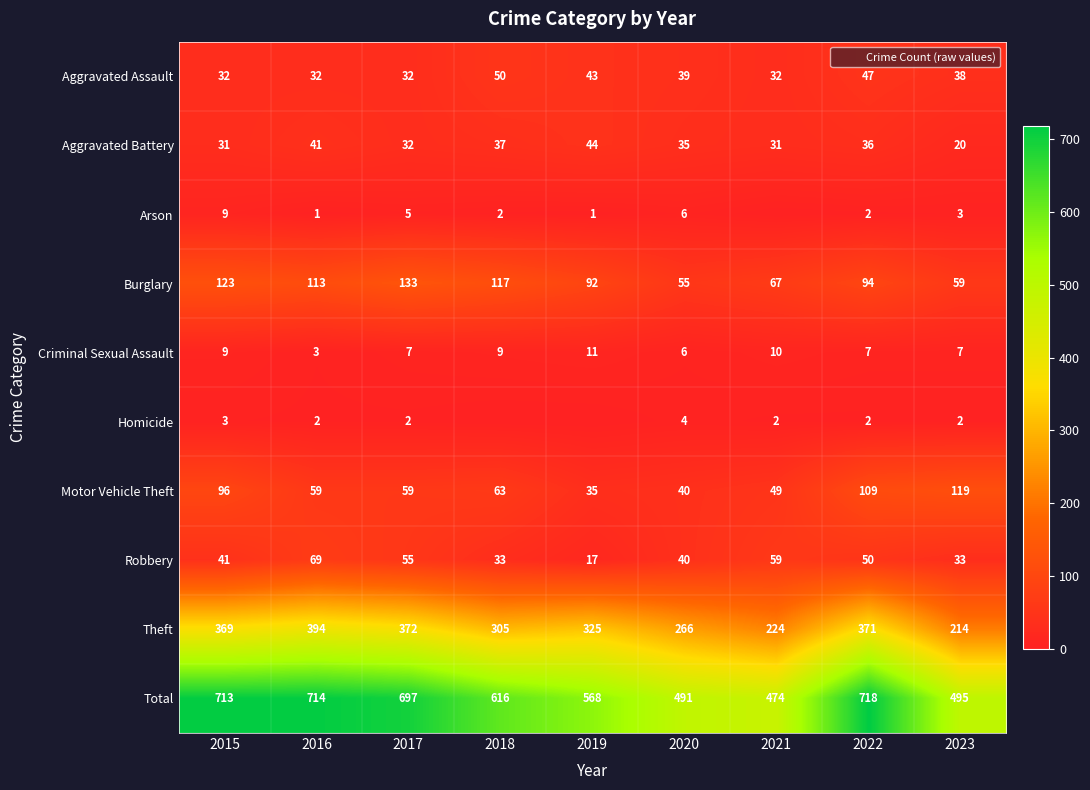

Between 2015 and 2016, which series saw the biggest shift?

Motor Vehicle Theft